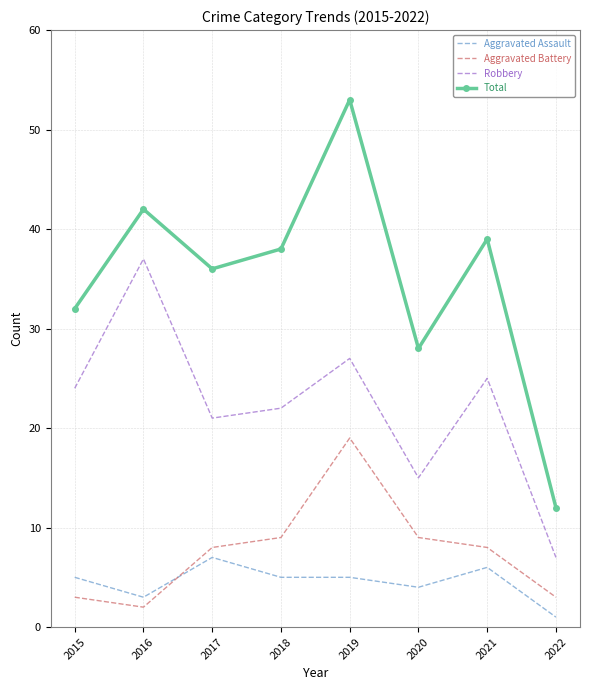

At which category is the sum across all series the highest?

2019